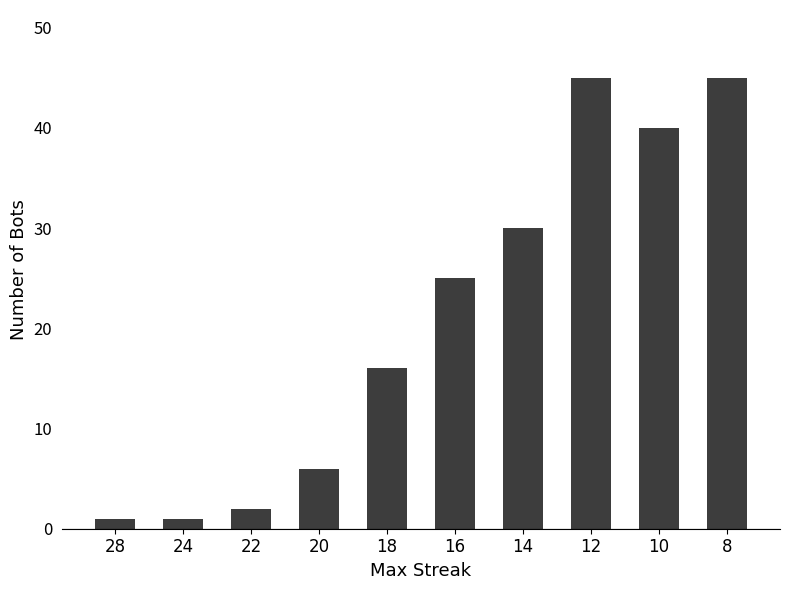

What is the maximum value shown in the chart?

45